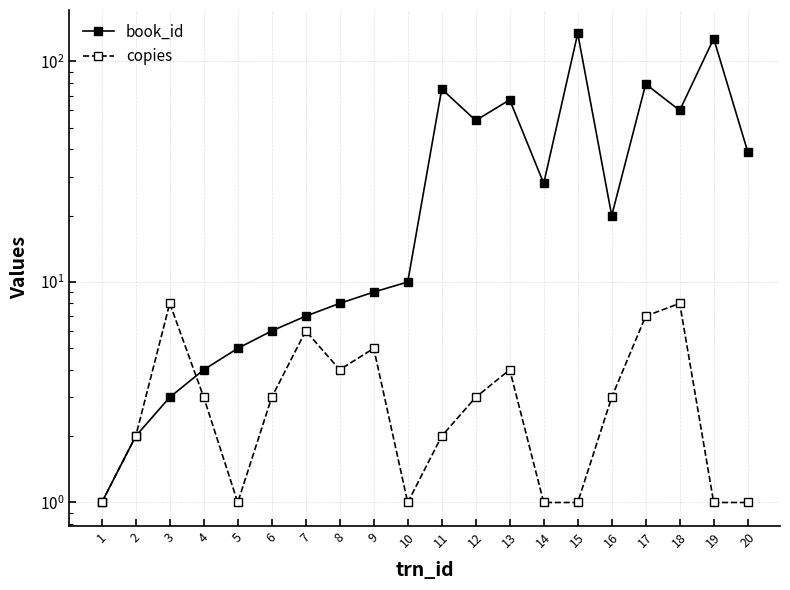

Reading right to left, extract all data points from this chart.

book_id: 39	127	60	79	20	134	28	67	54	75	10	9	8	7	6	5	4	3	2	1
copies: 1	1	8	7	3	1	1	4	3	2	1	5	4	6	3	1	3	8	2	1